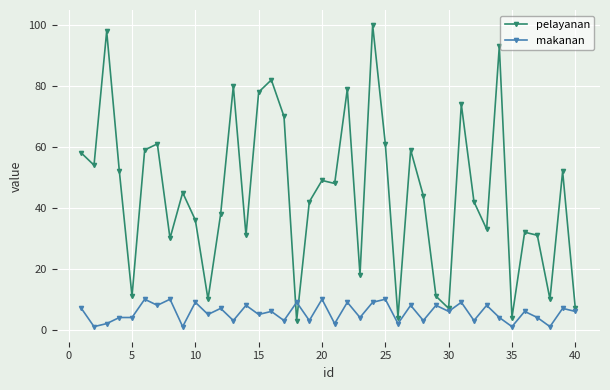

Which series has the largest range (max minus min)?

pelayanan